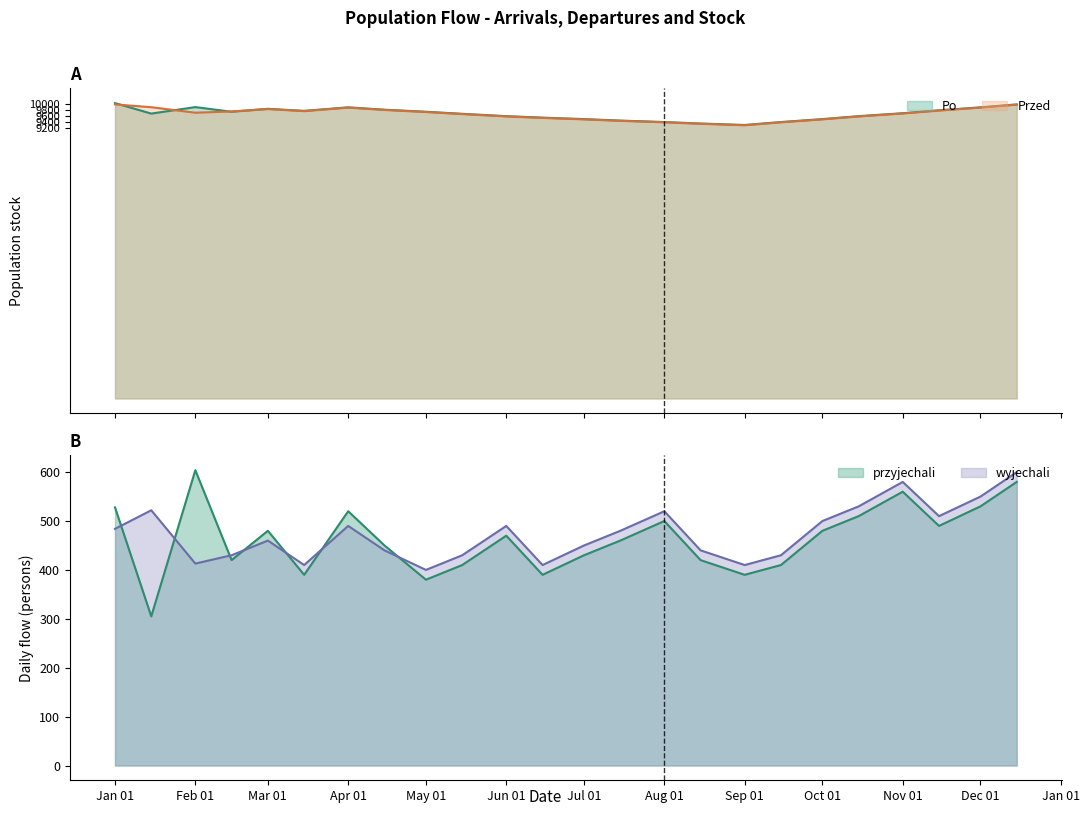

What are all the series names shown in the legend?

Po, Przed, przyjechali, wyjechali